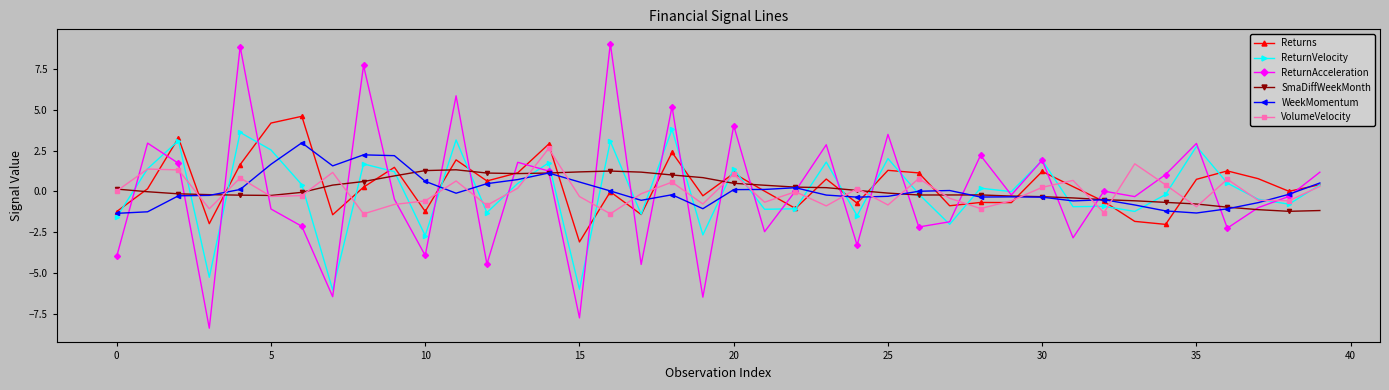

What is the value of the ReturnAcceleration point at the 16th from the left?

-7.7